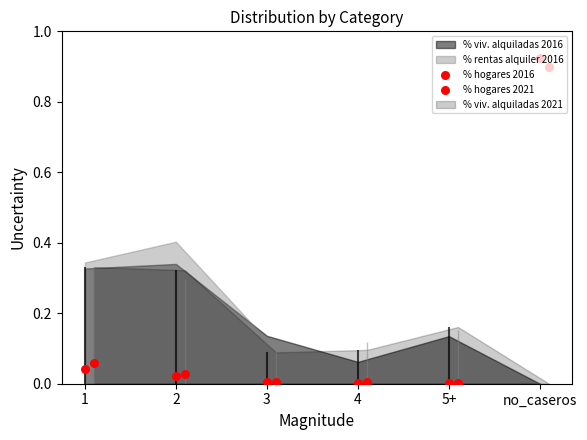

Which series has the widest spread of Y values?

% hogares 2016